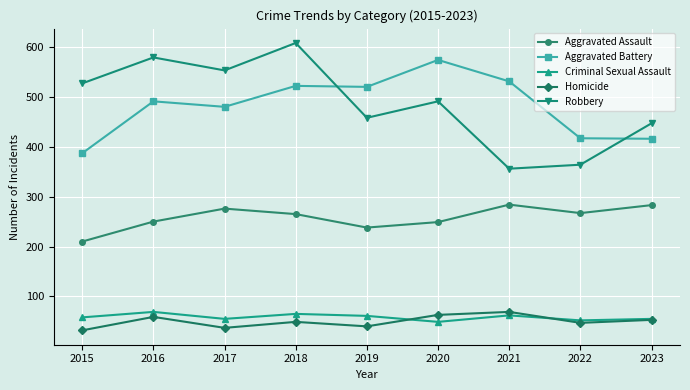

What is the total value across all series at 2015?

1214